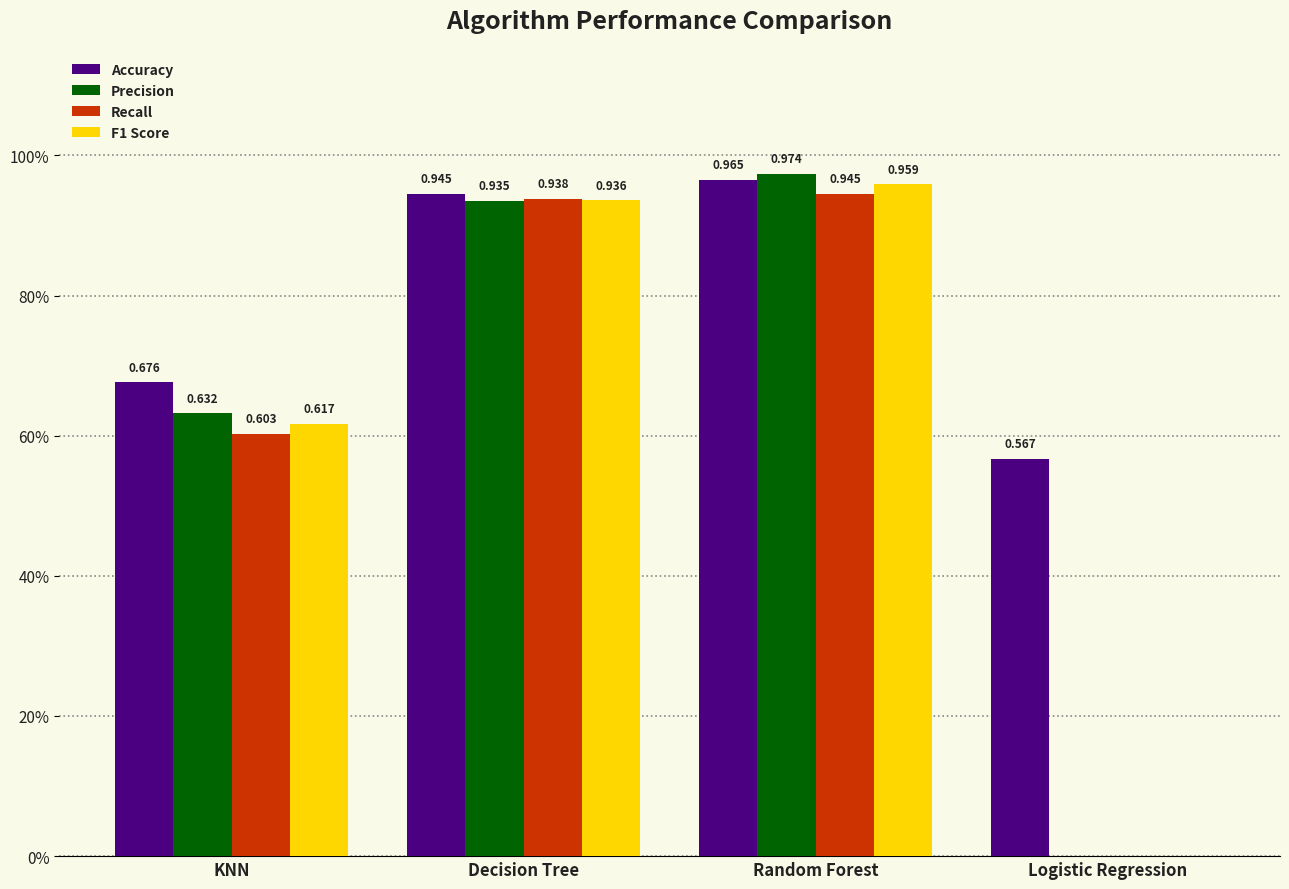

What position from the left is Random Forest?

3